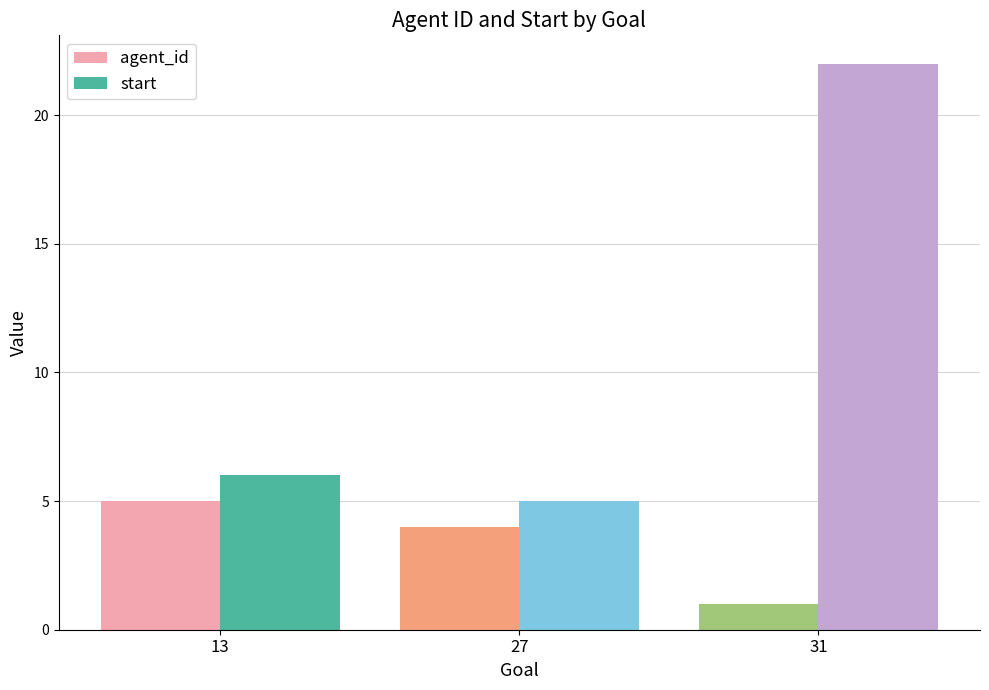

True or false: start has a value of 6 at 13.

True